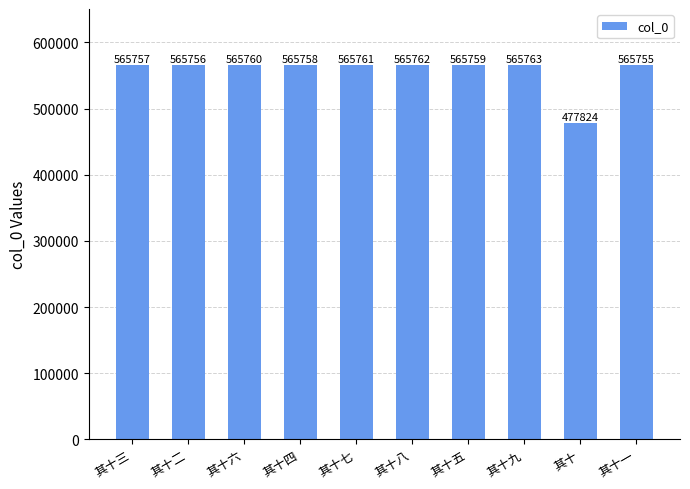

What is the label of the 7th bar from the right?

其十四